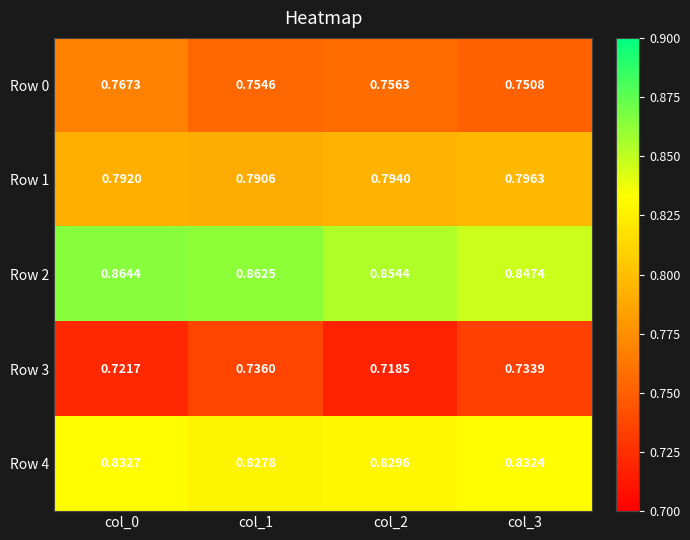

Is the value of Row 1 at col_3 greater than the value of Row 3 at col_2?

Yes